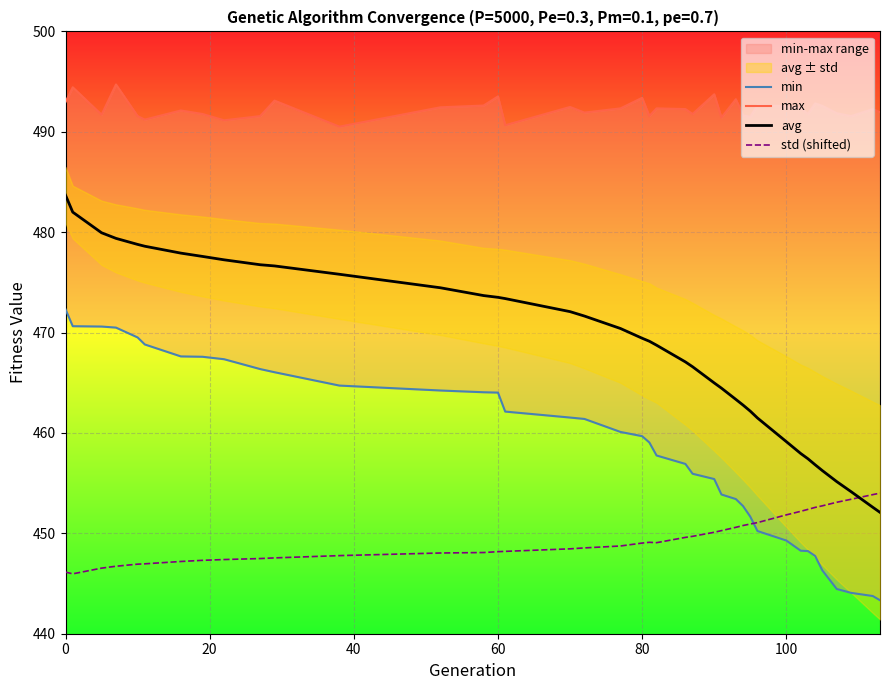

What is the difference between the maximum and second lowest values in the avg series?

31.1